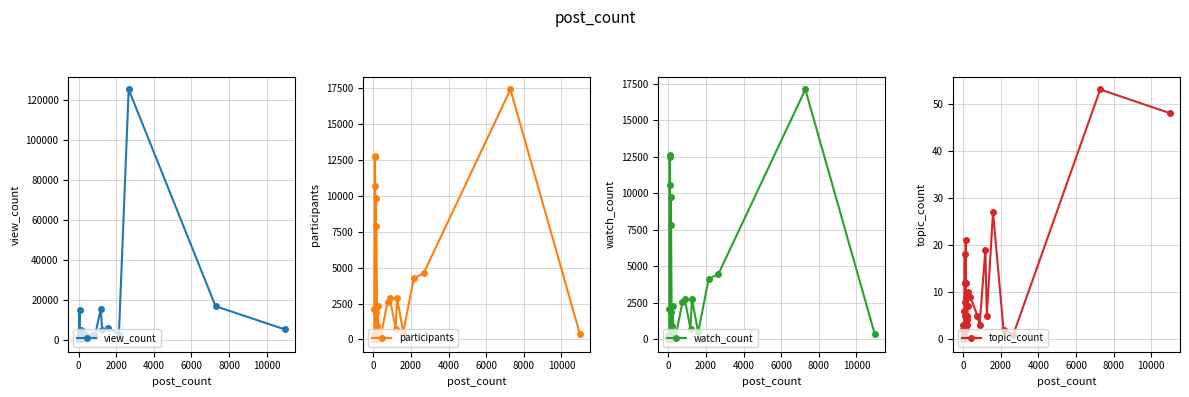

True or false: view_count has more than 1 points higher than both neighbors.

True